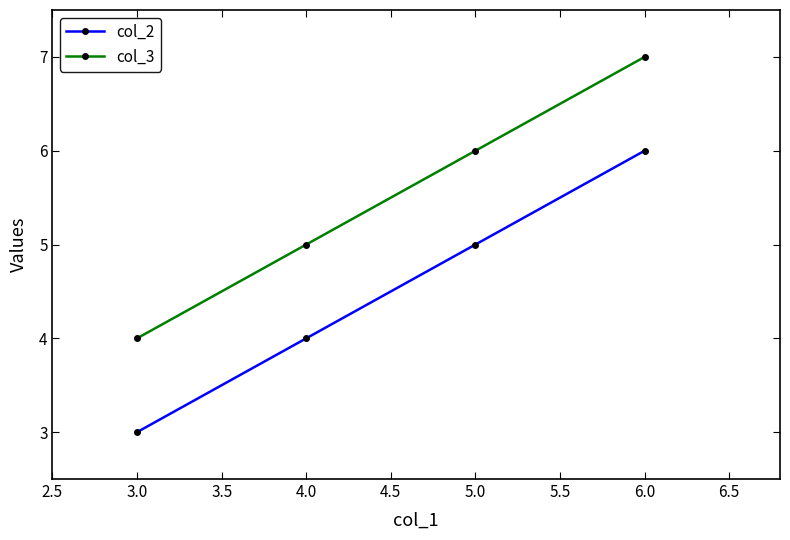

What is the label of the 2nd point from the left?

4.0